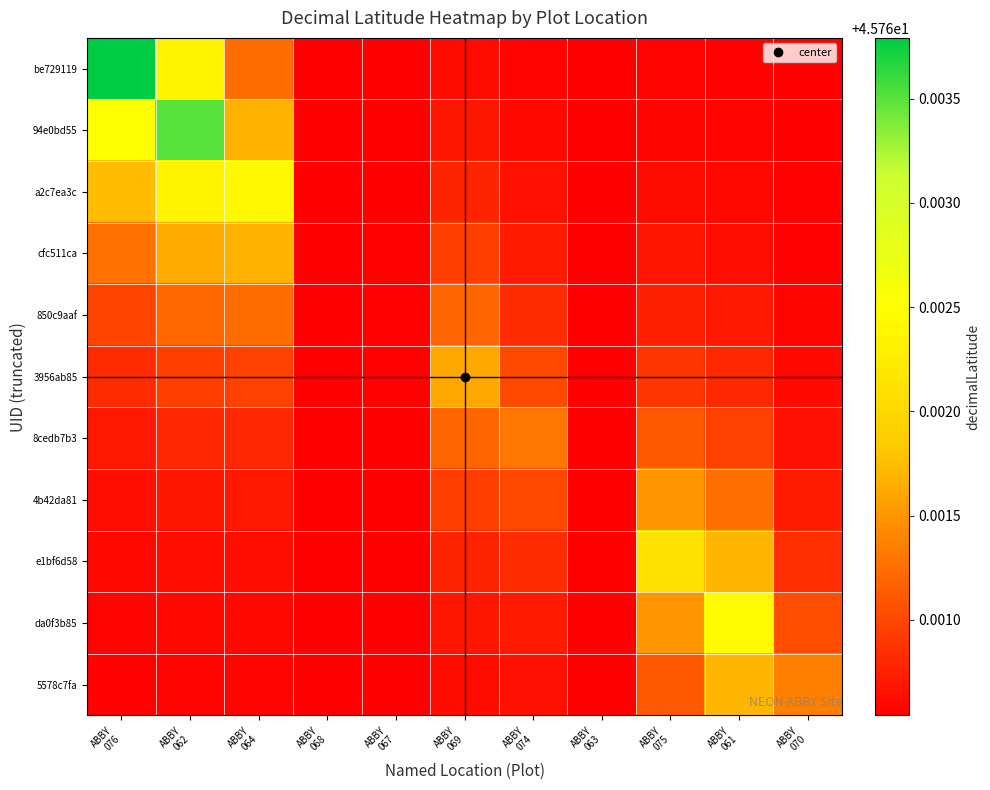

At which category does the chart reach its minimum across all series?

ABBY
068